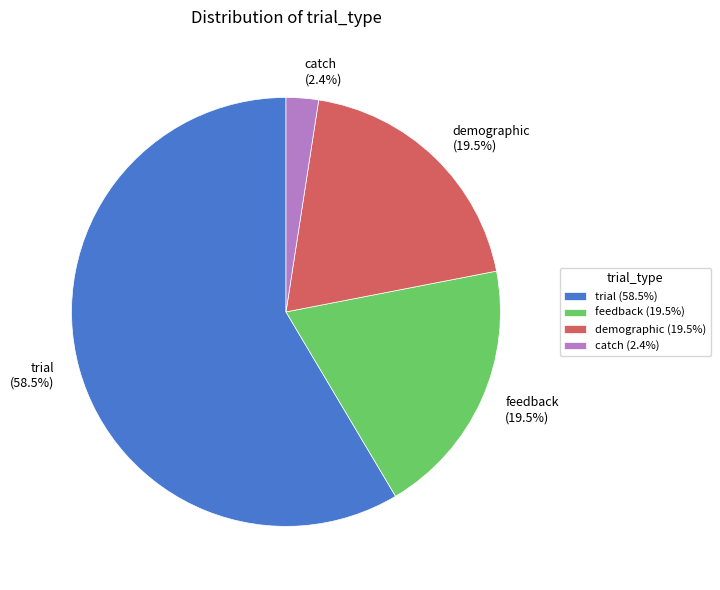

What is the smallest slice in the pie chart?

catch